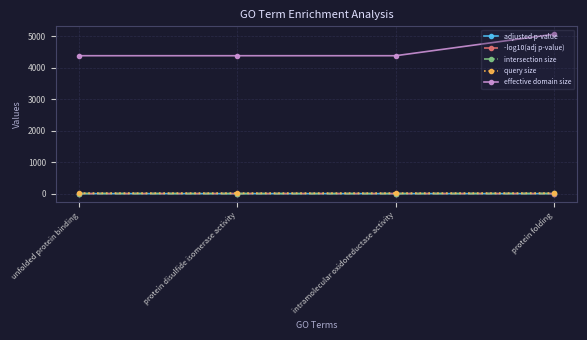

Which series has the largest range (max minus min)?

effective domain size